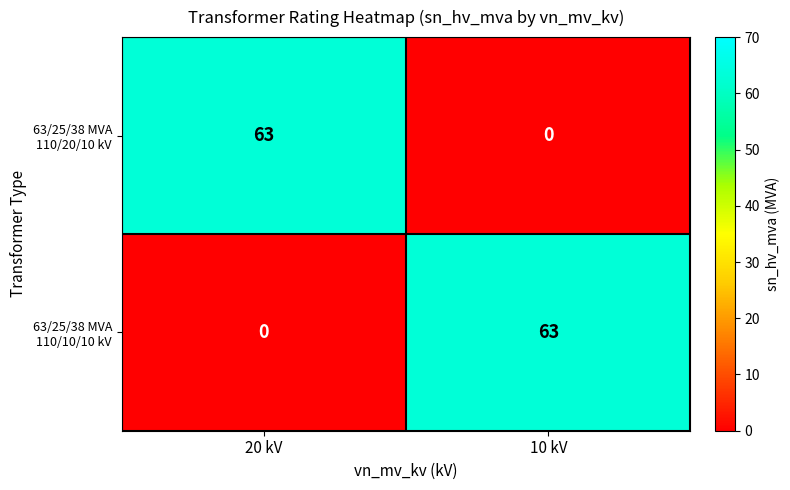

At which label does 63/25/38 MVA 110/10/10 kV reach its peak?

10 kV